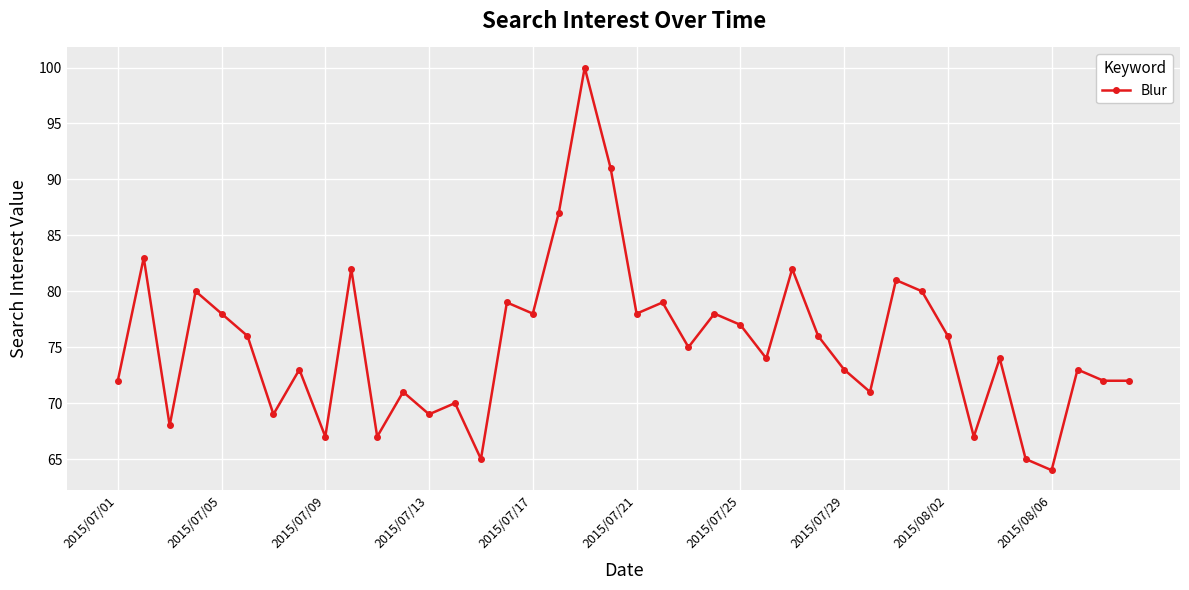

What is the difference between the maximum and minimum values?

36